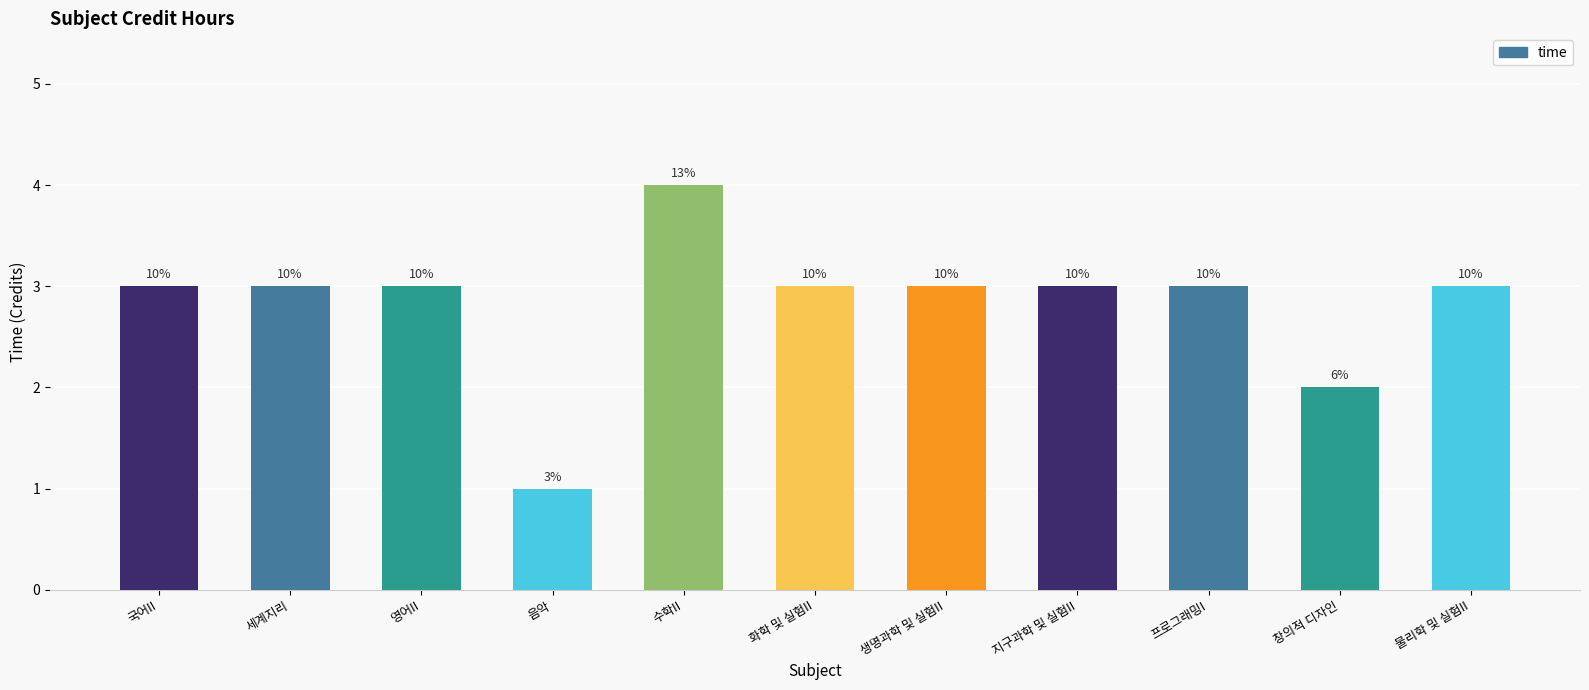

What position from the right is 지구과학 및 실험II?

4